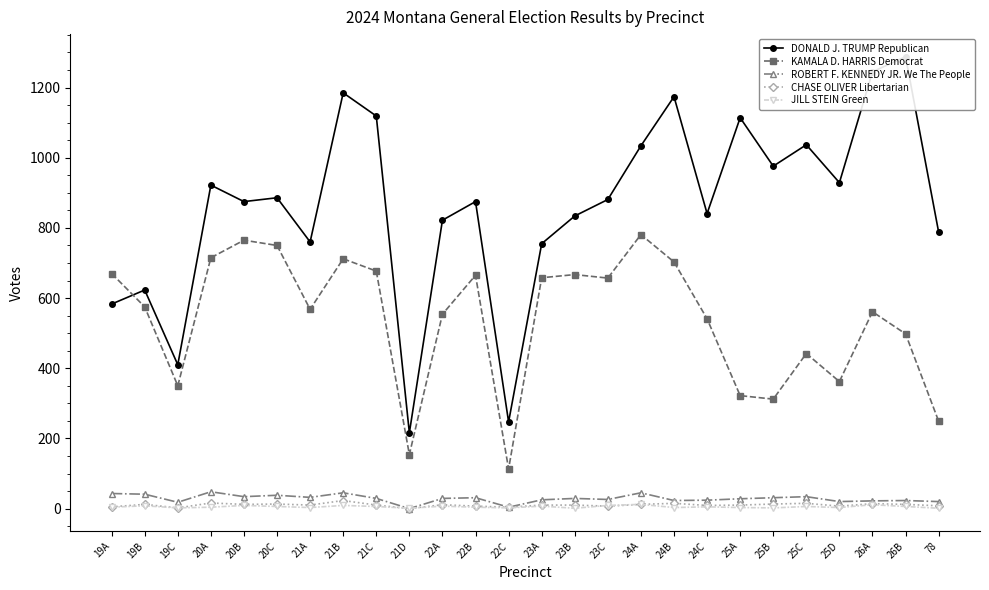

How many interior local peaks does the DONALD J. TRUMP Republican series have?

9